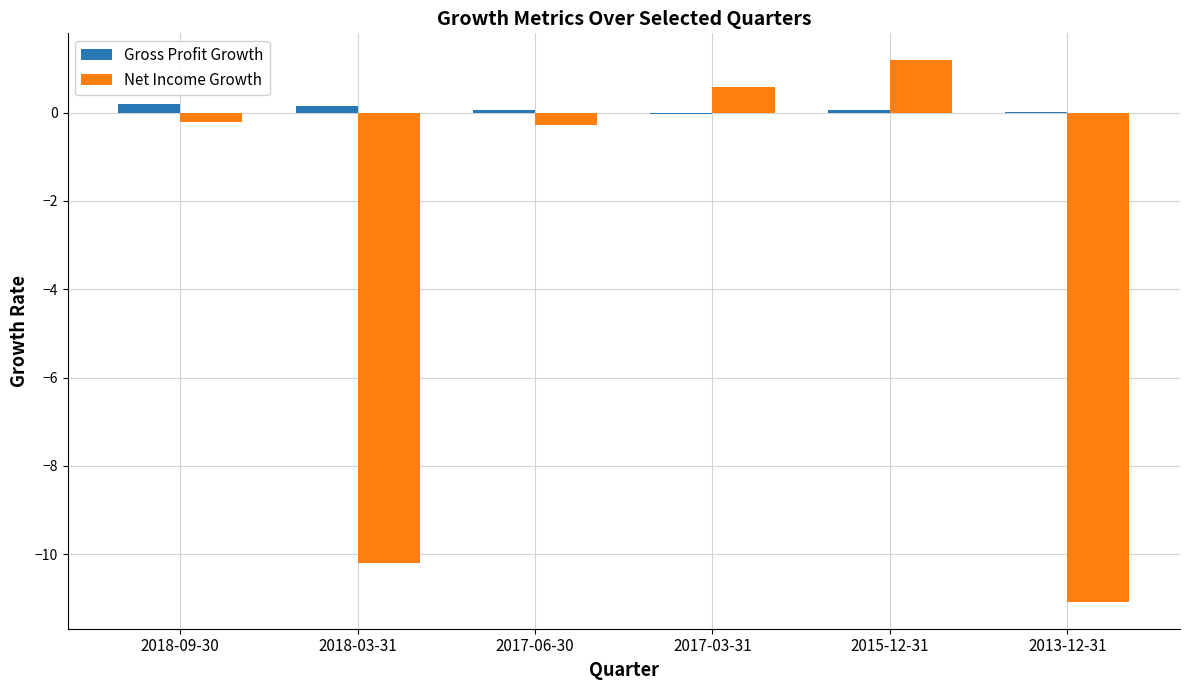

Which series changed the most between 2015-12-31 and 2013-12-31?

Net Income Growth